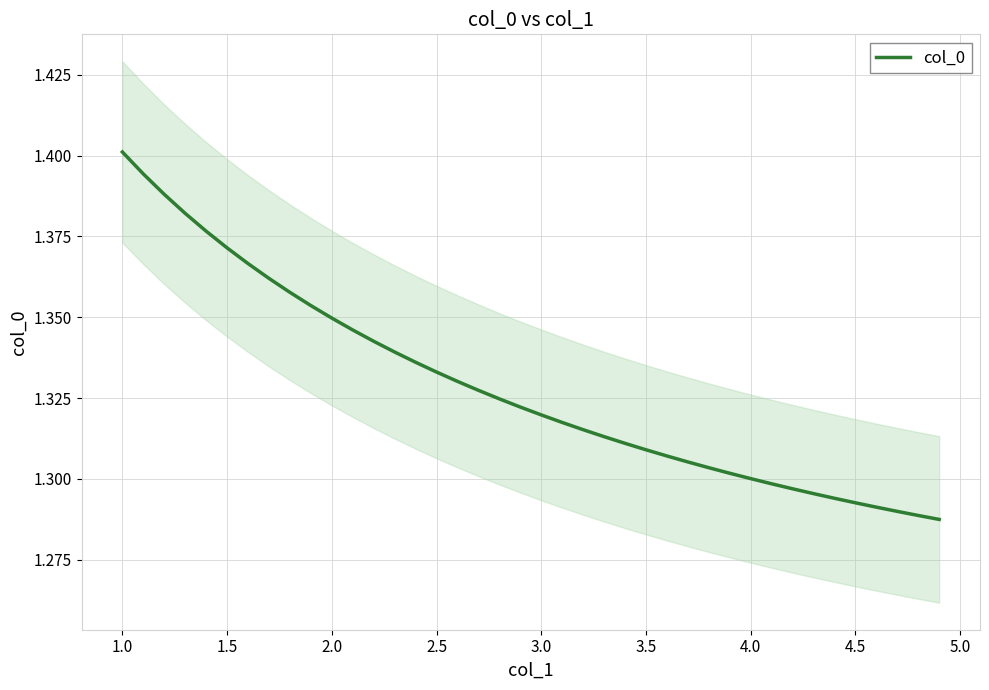

How many distinct data groups are displayed?

1